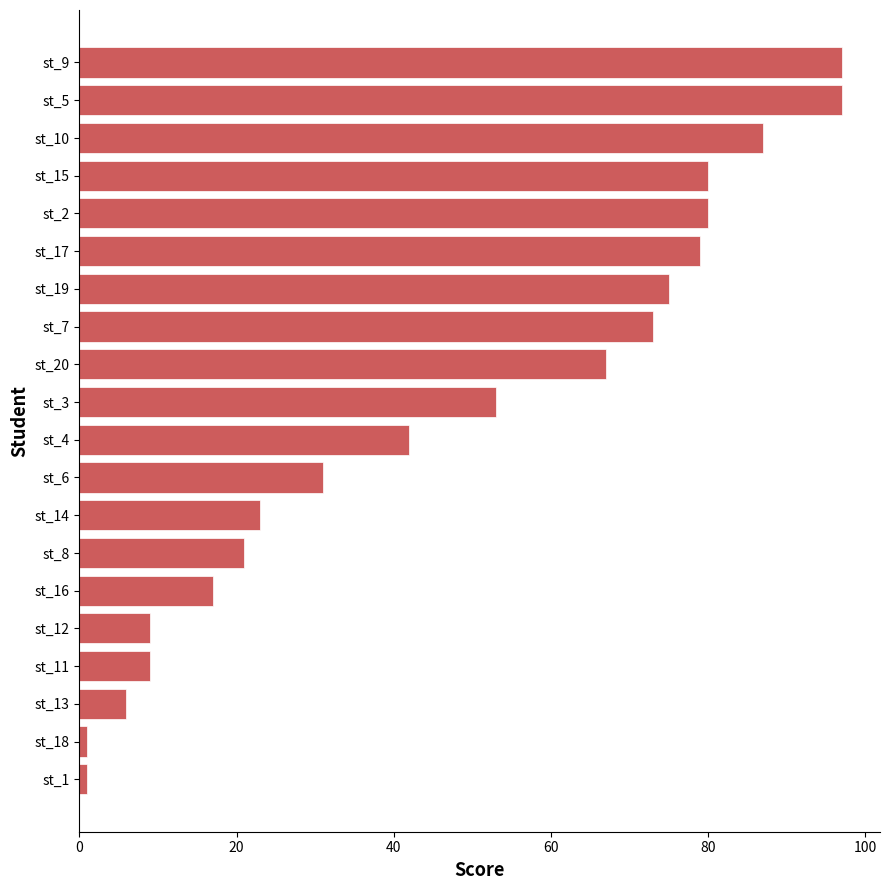

The chart shows a value of 133 at st_15. True or false?

False